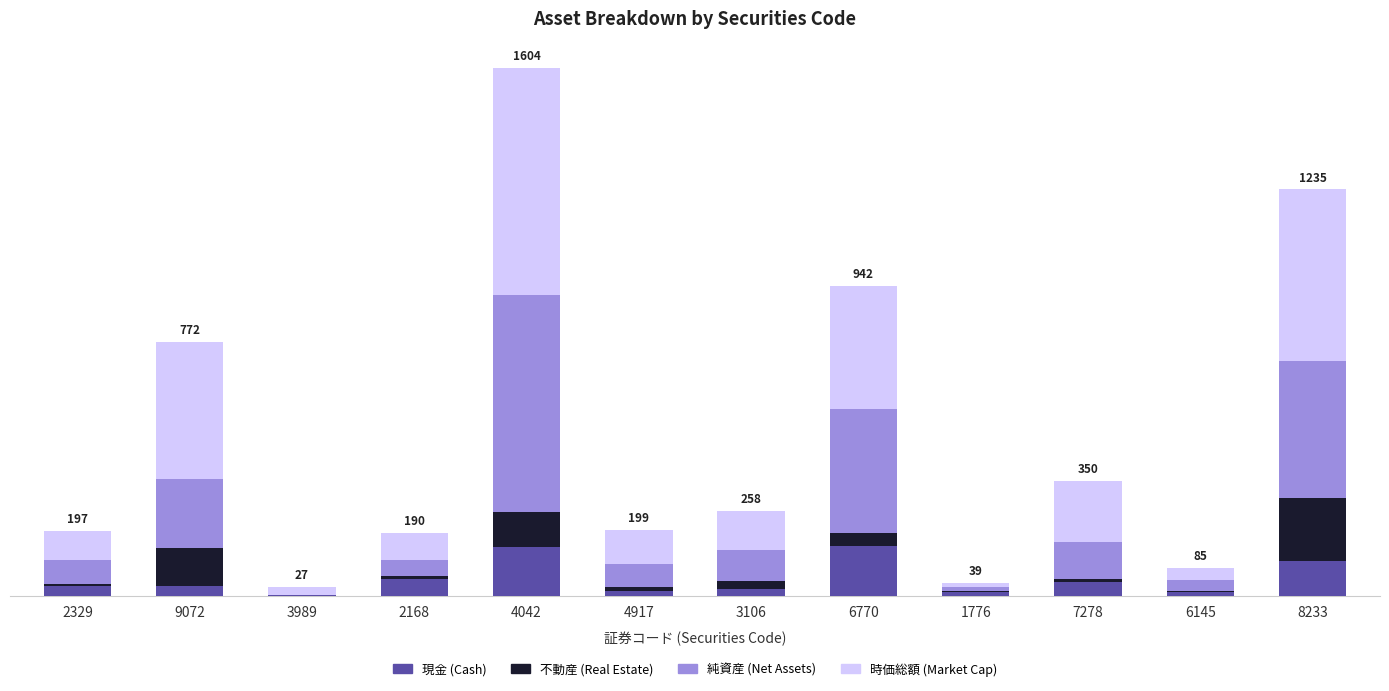

Between 4042 and 6145, which series saw the biggest shift?

時価総額 (Market Cap)